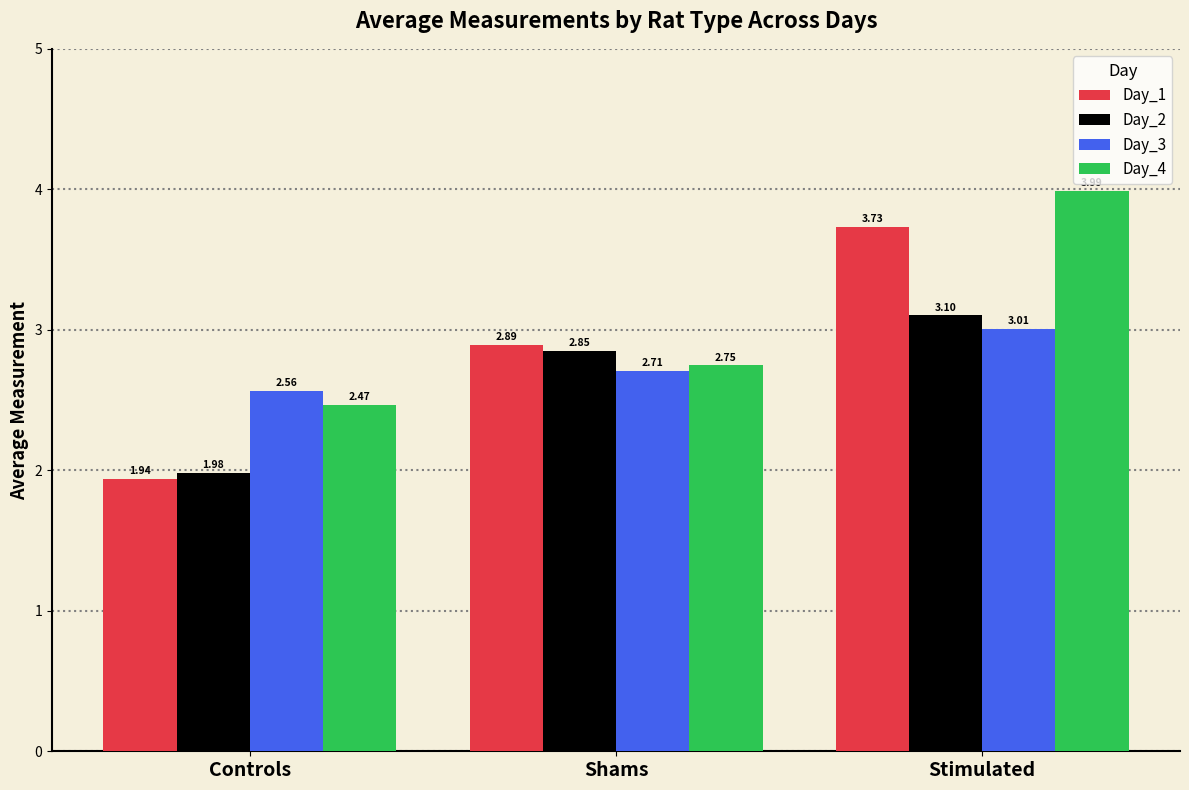

List the series in order of their peak value, highest first.

Day_4, Day_1, Day_2, Day_3